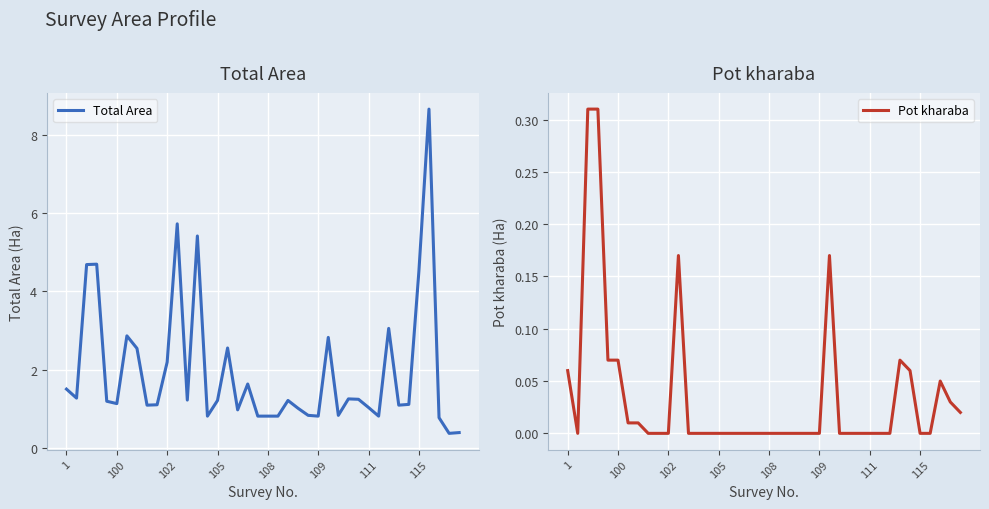

Rank the series by their maximum value, from highest to lowest.

Total Area, Pot kharaba